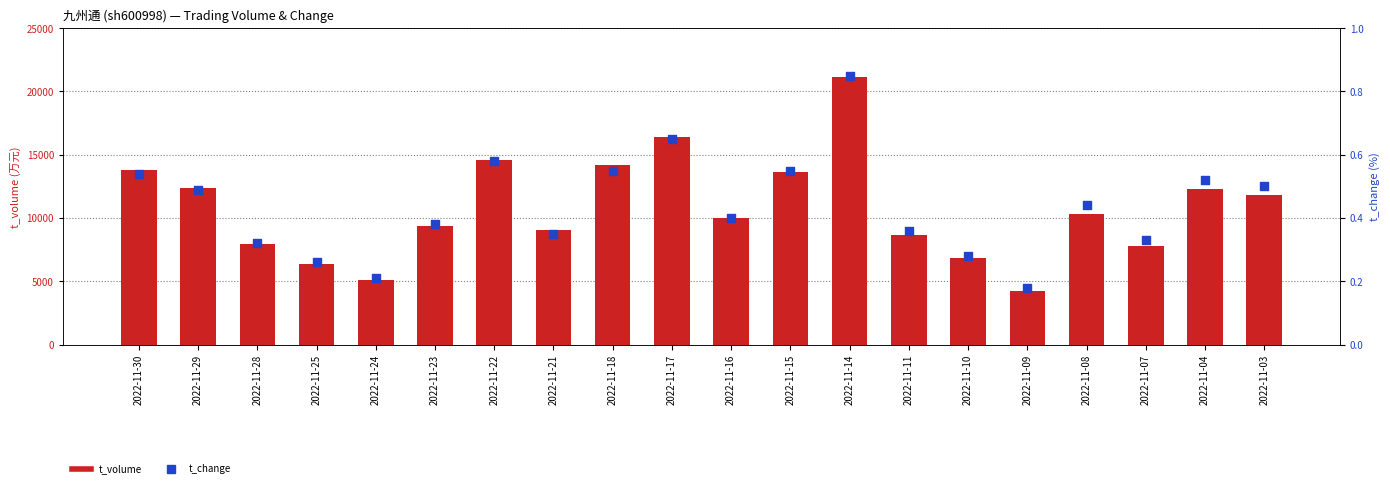

At how many categories does at least one series exceed 13322?

6